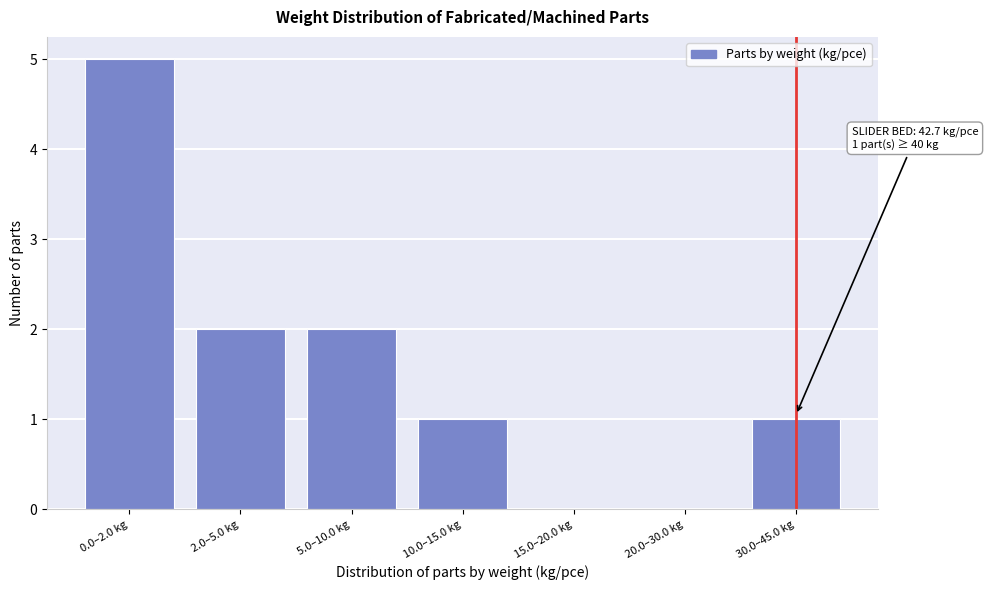

Reading left to right, extract all data points from this chart.

0.0–2.0 kg=5	2.0–5.0 kg=2	5.0–10.0 kg=2	10.0–15.0 kg=1	15.0–20.0 kg=0	20.0–30.0 kg=0	30.0–45.0 kg=1